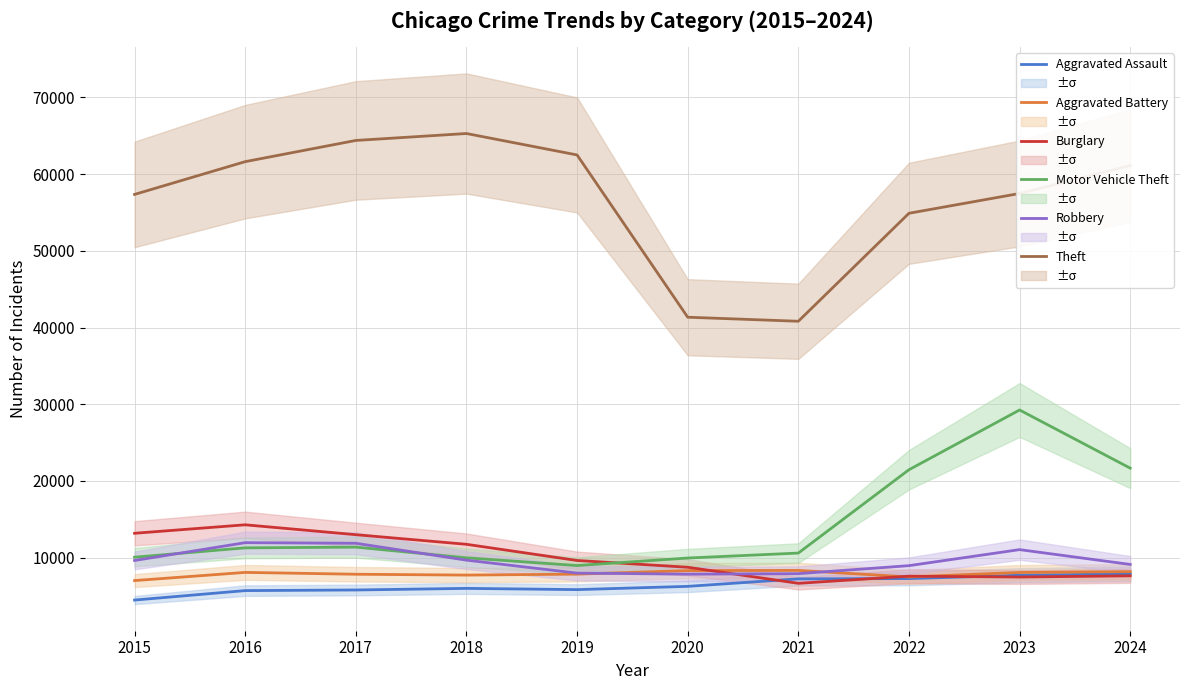

In Motor Vehicle Theft, how many points are higher than both neighbors (excluding endpoints)?

2